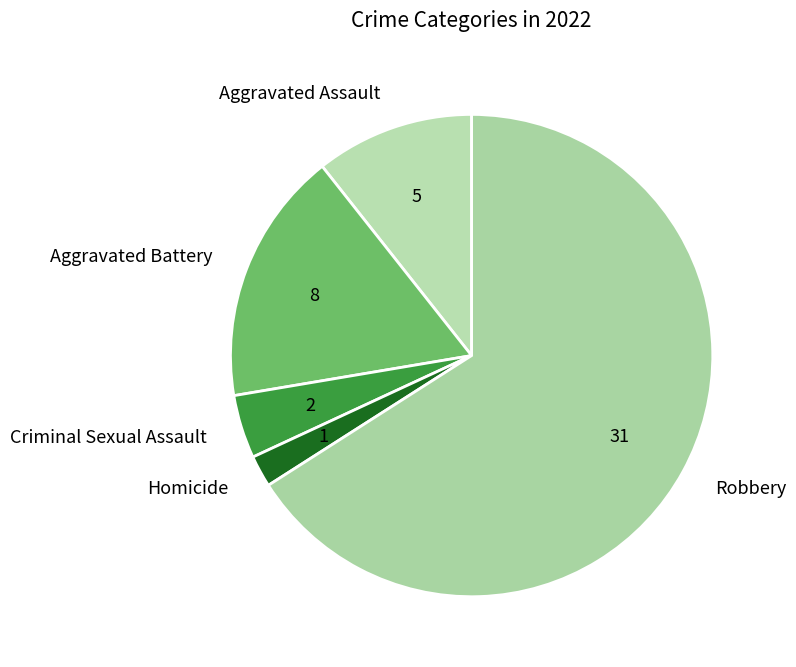

Rank the categories by value from lowest to highest.

Homicide, Criminal Sexual Assault, Aggravated Assault, Aggravated Battery, Robbery